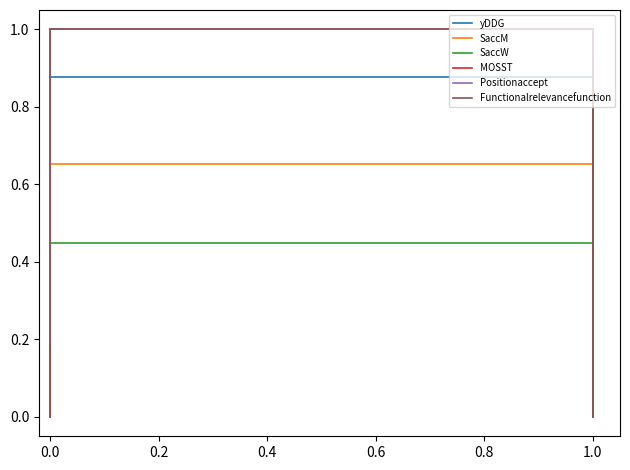

What is the label of the 4th point from the left?

0.4